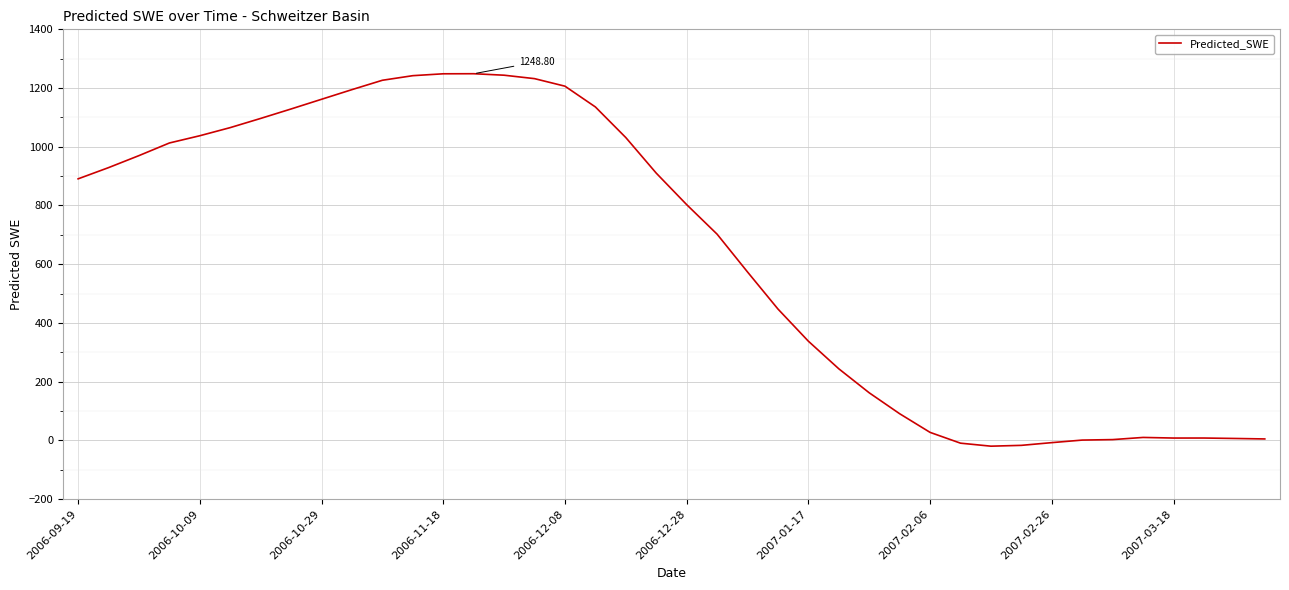

What is the difference between the maximum and minimum values?

1268.7